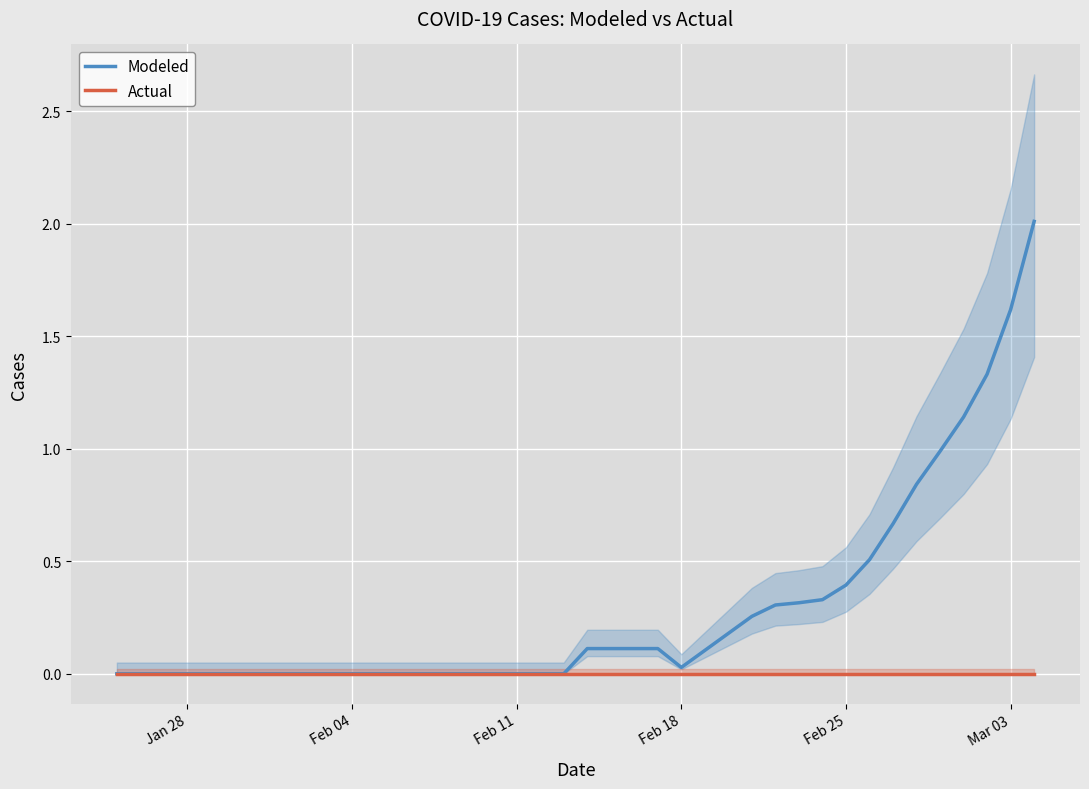

Is it true that Actual equals 0.0 at Feb 25?

True